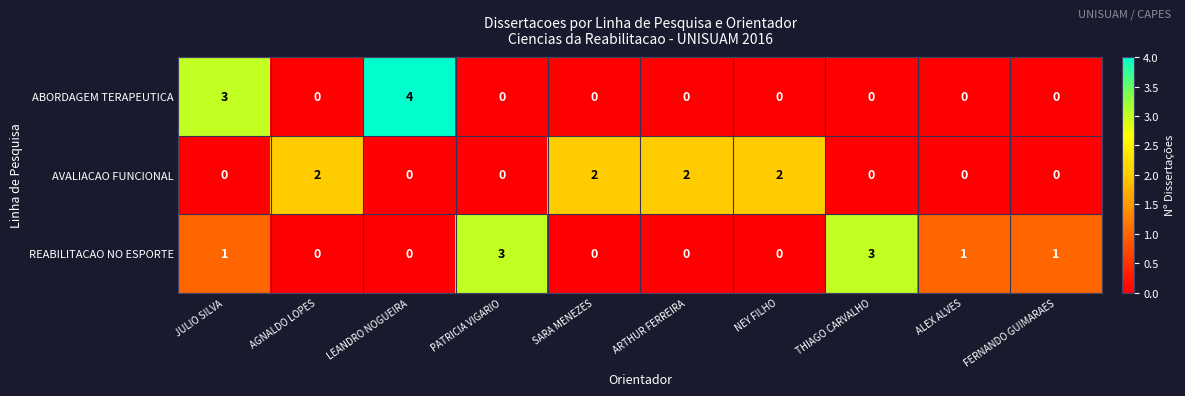

How many ABORDAGEM TERAPEUTICA values are between 0 and 1?

8